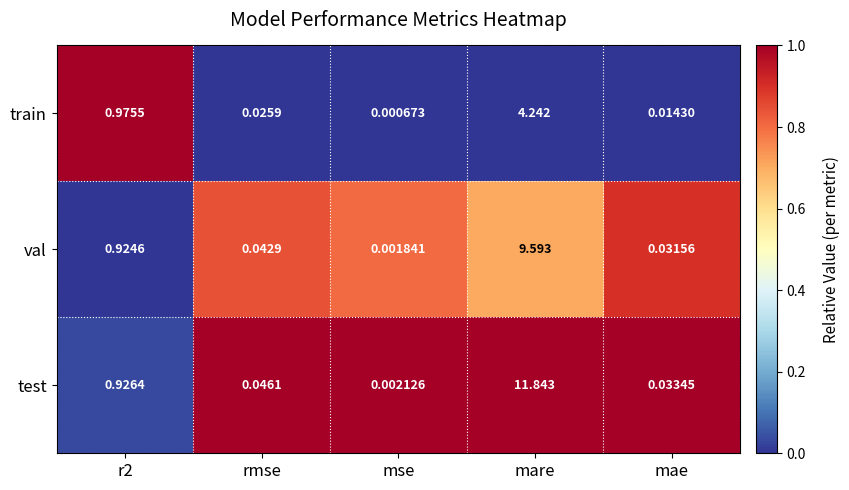

Between rmse and mse, which series saw the biggest shift?

test